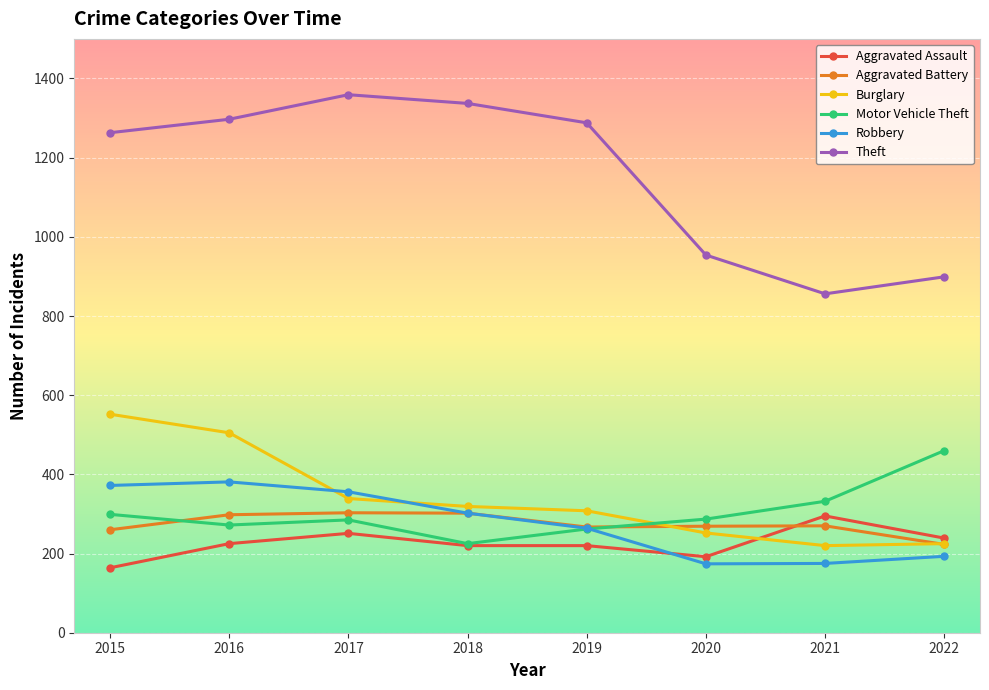

What is the maximum value shown in the chart?

1359